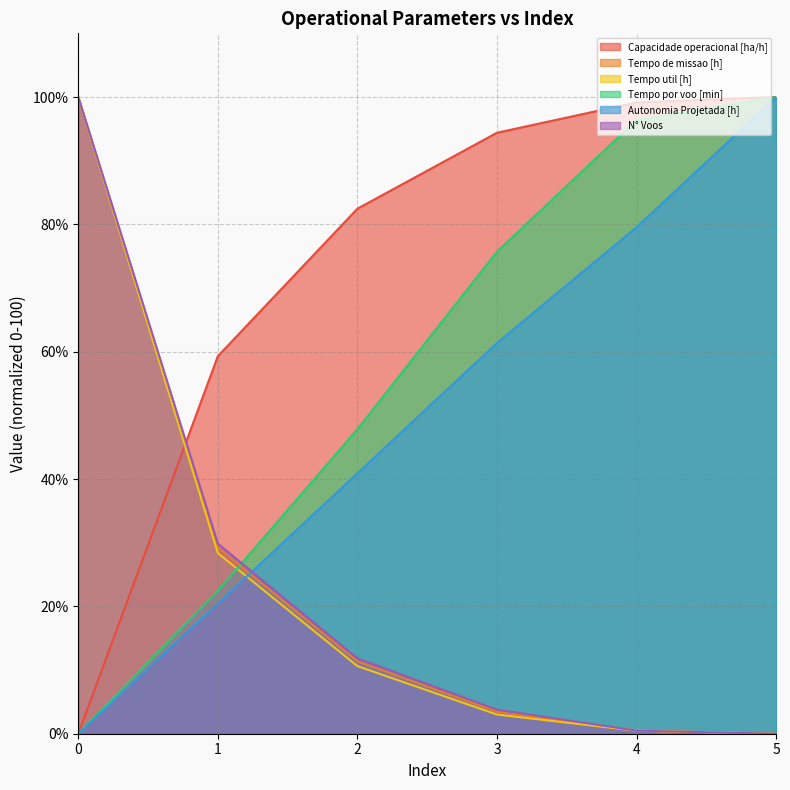

Is the value of Capacidade operacional [ha/h] at 4 greater than the value of Tempo por voo [min] at 3?

Yes